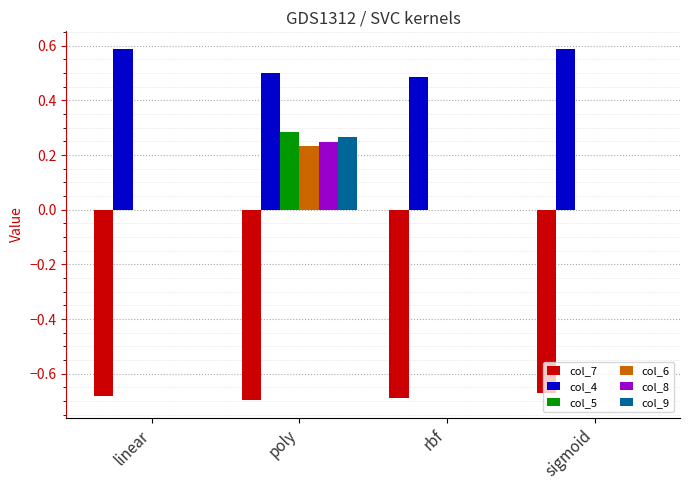

The value of col_7 at sigmoid is -0.7. True or false?

True